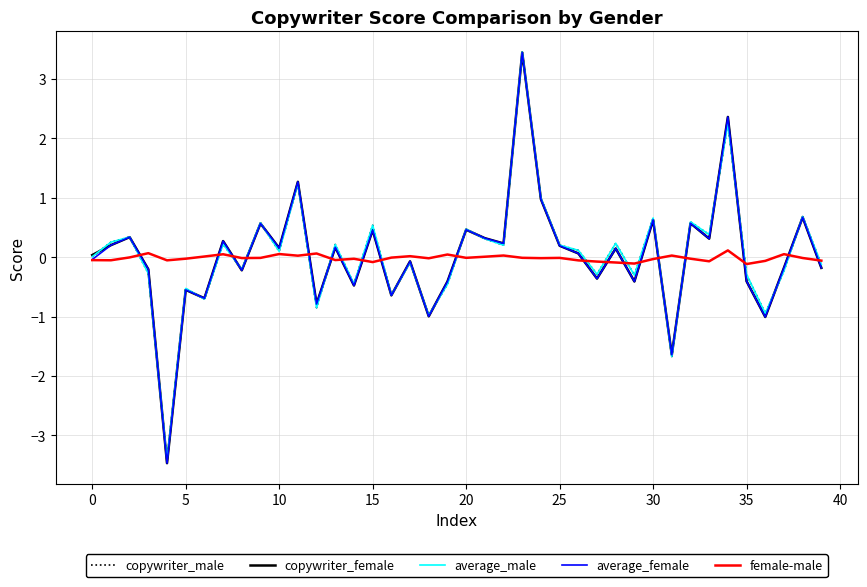

What is the maximum value for average_female?

3.4